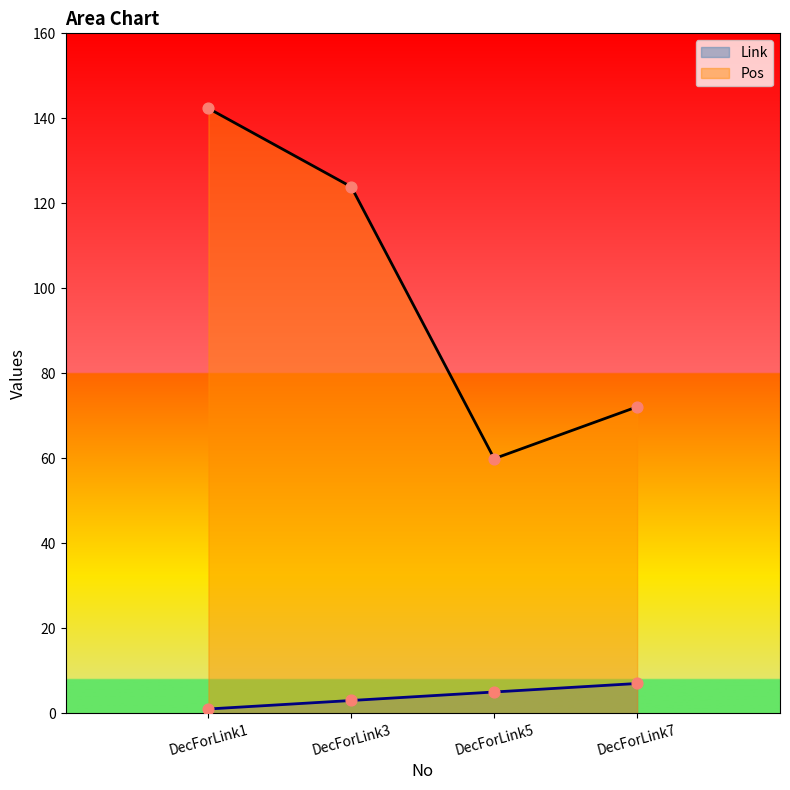

What are all the series names shown in the legend?

Link, Pos